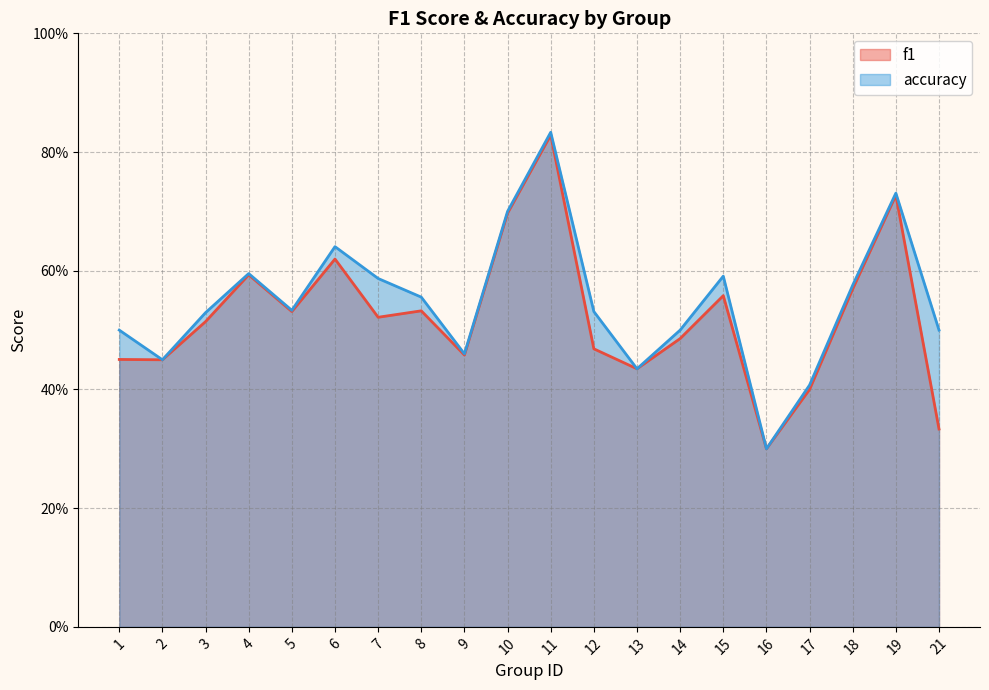

The value of accuracy at 5 is 0.8. True or false?

False